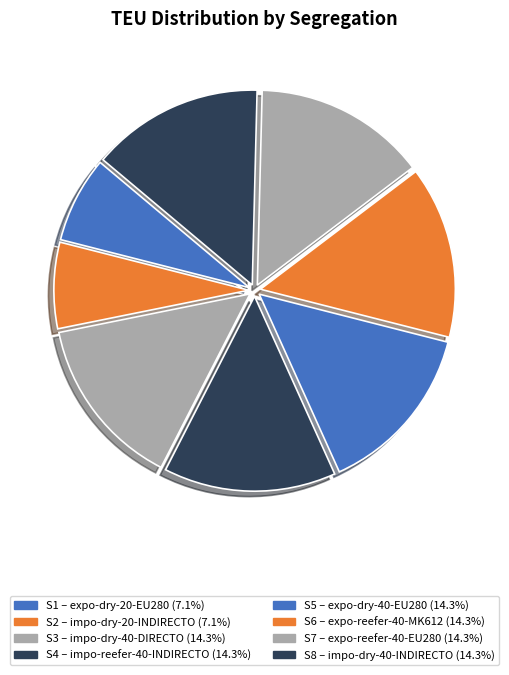

Approximately how many times larger is the value at S1 compared to S4?

0.5